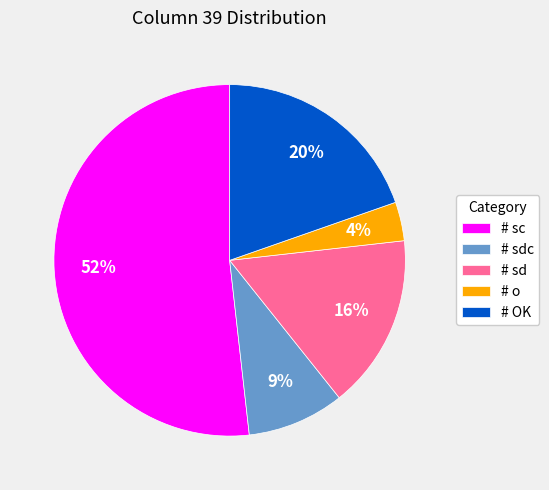

Is there a majority slice in this chart?

Yes